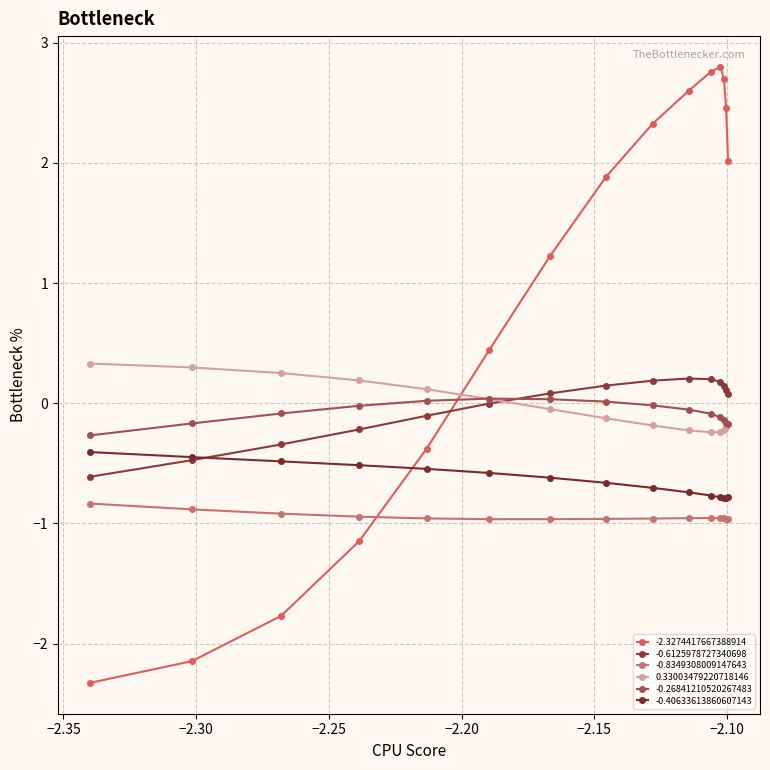

True or false: -0.26841210520267483 and -0.40633613860607143 intersect in this chart.

False